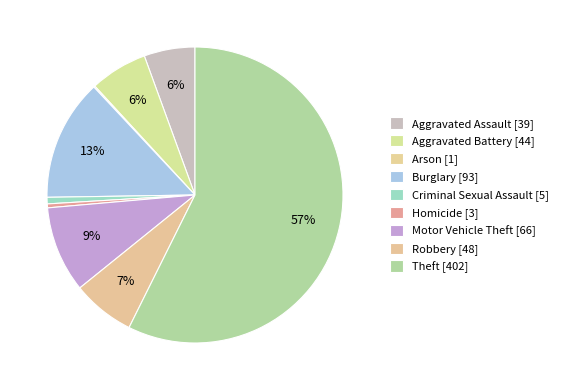

To the nearest percent, what percentage of the pie is Burglary?

13%